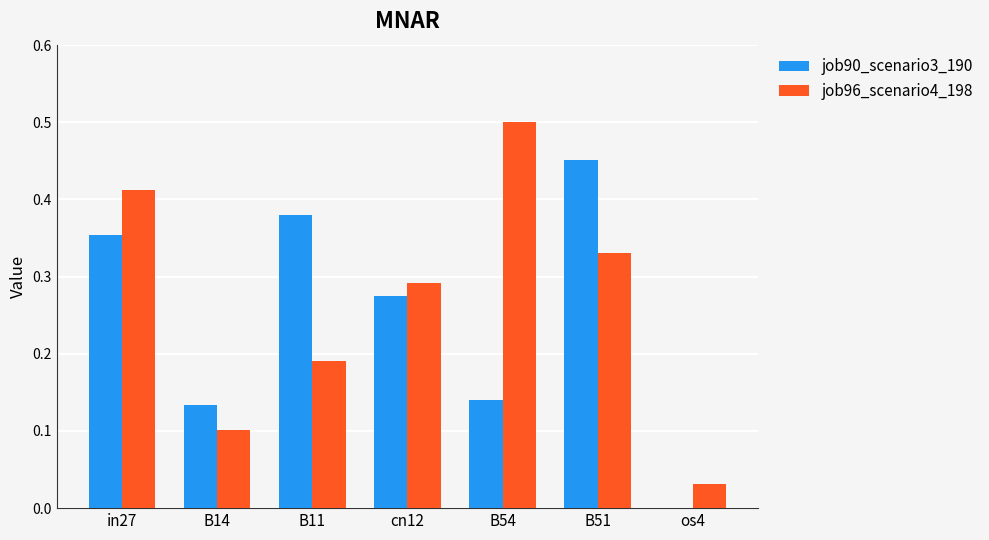

Is it true that job90_scenario3_190 equals 0.1 at B14?

True